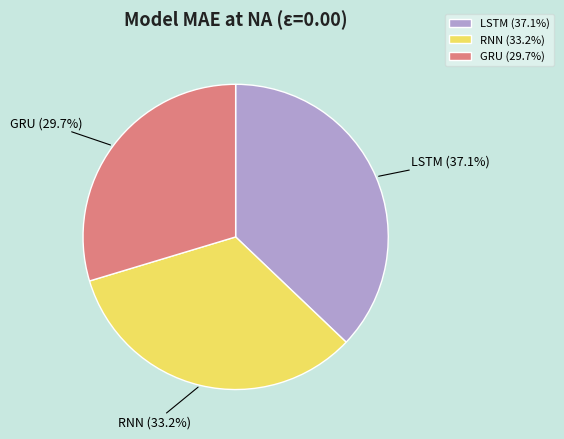

True or false: LSTM accounts for 47% of the total.

False